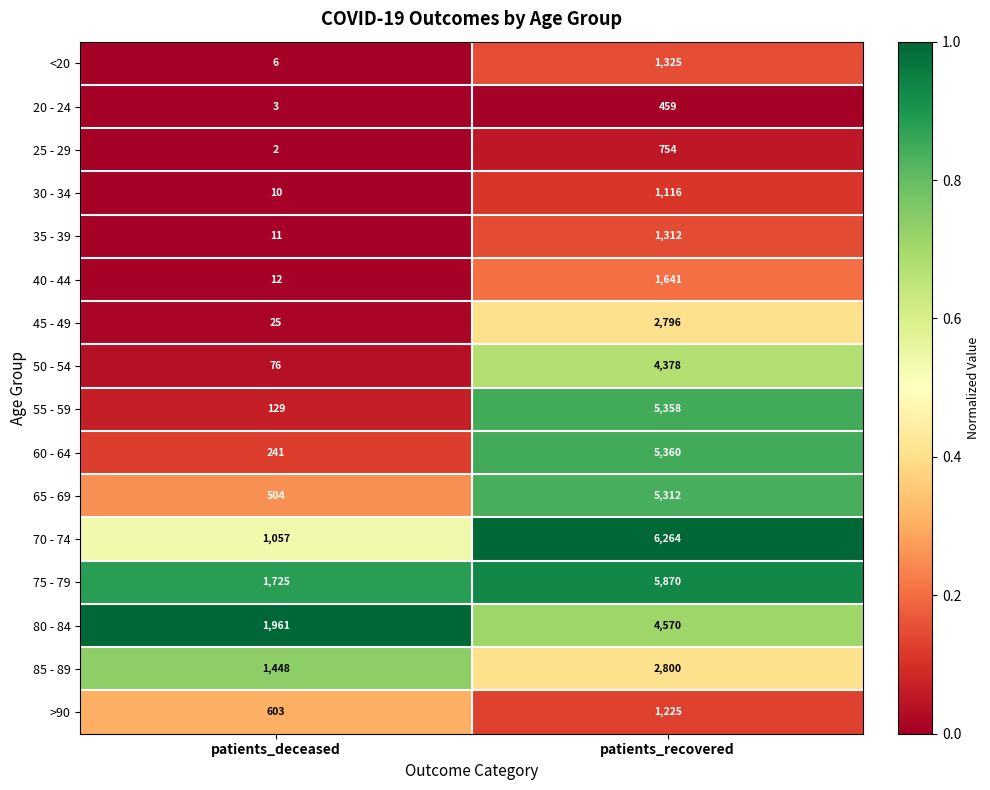

Where is 40 - 44 nearest to the value 826?

patients_deceased